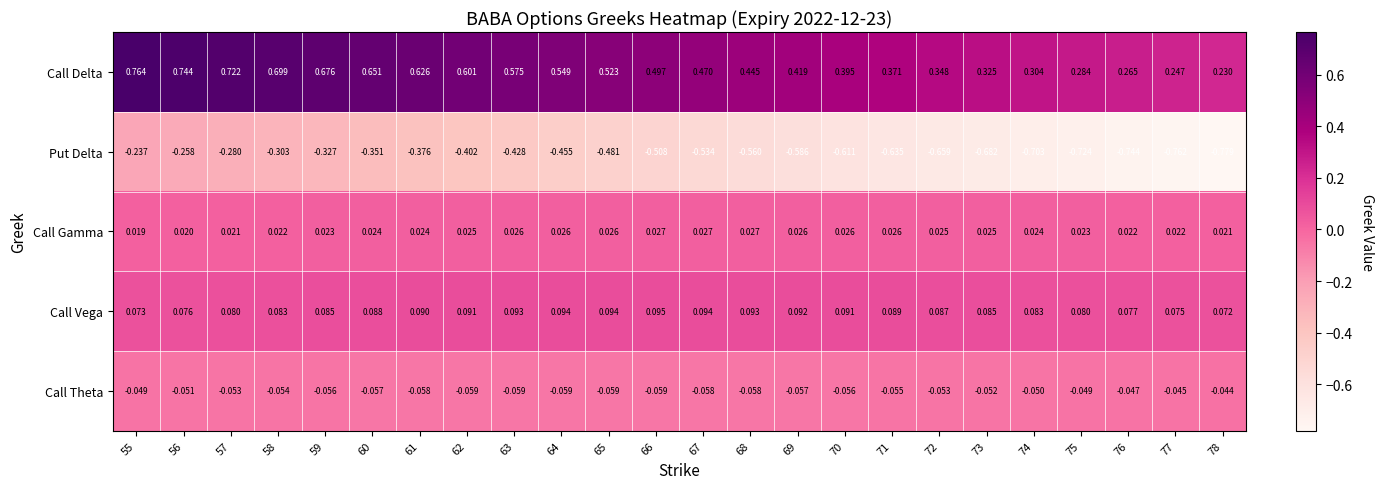

Which series has the largest range (max minus min)?

Put Delta